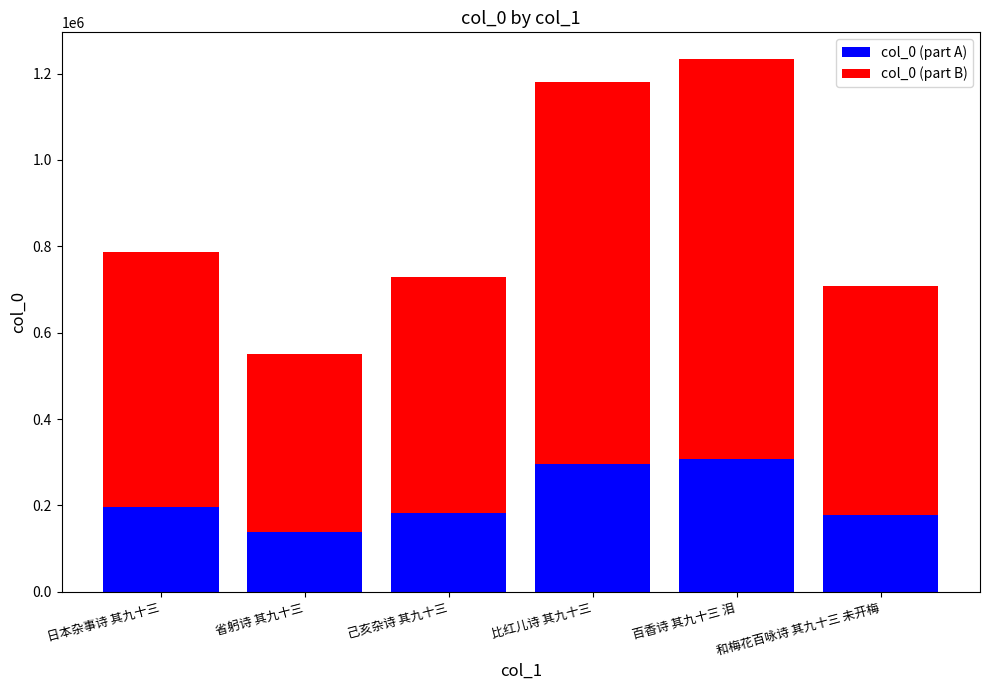

True or false: col_0 (part A) has a value of 70547.0 at 省躬诗 其九十三.

False